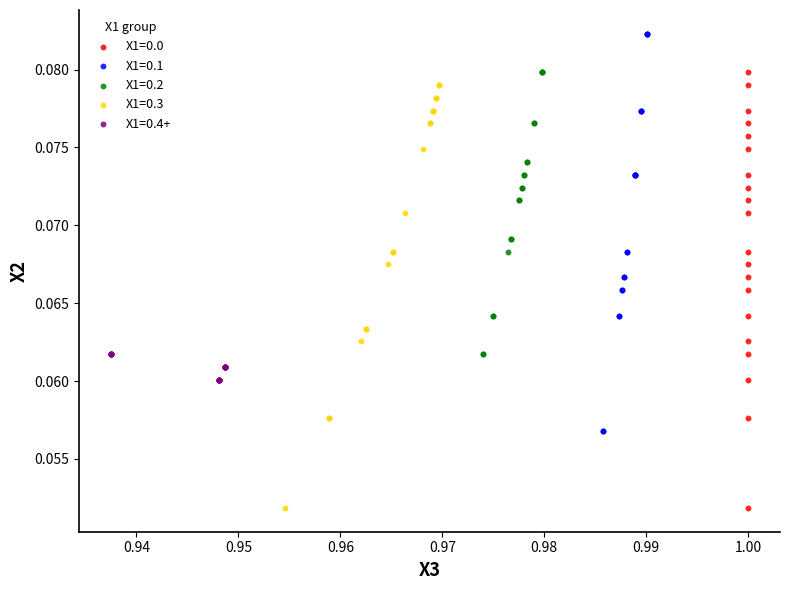

What are all the series names shown in the legend?

X1=0.0, X1=0.1, X1=0.2, X1=0.3, X1=0.4+